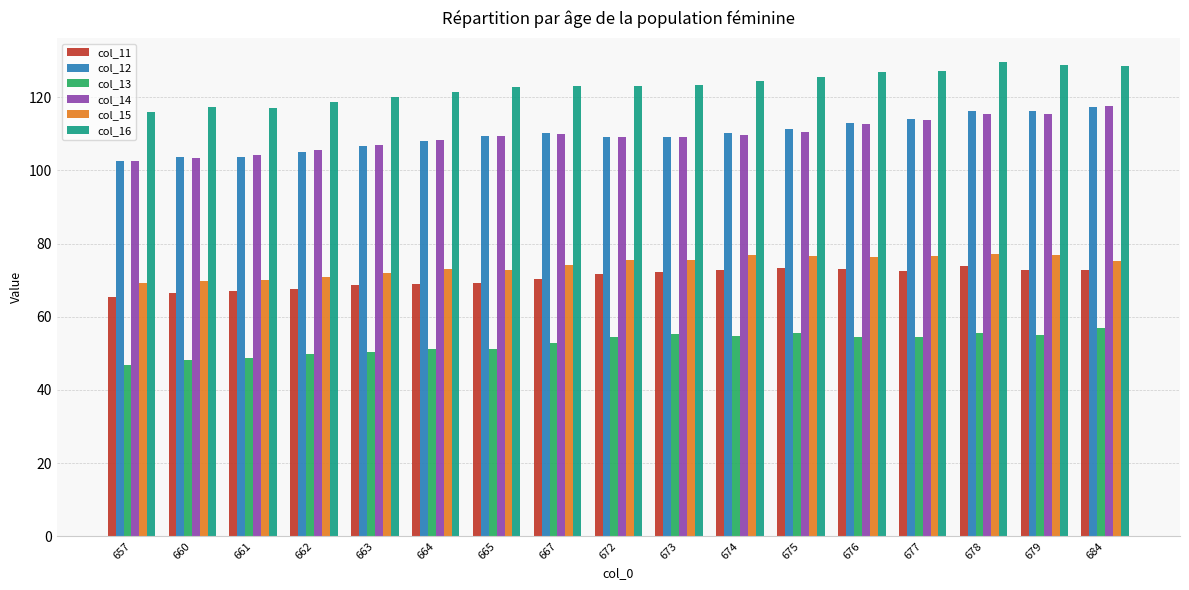

What is the difference between the highest and lowest values at 684?

71.7